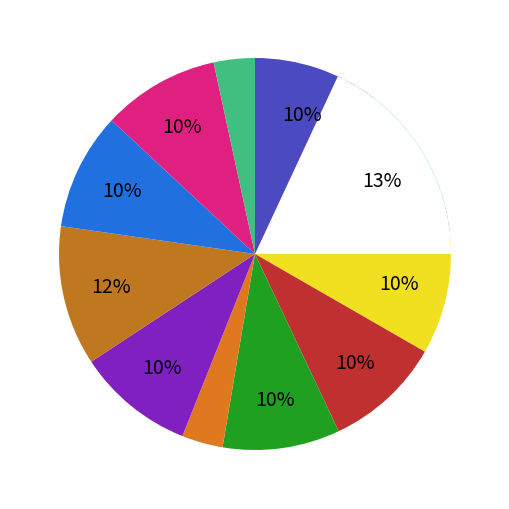

How much of the chart is everything except 二月八日偶成寄祝艾臣同年?

96.6%